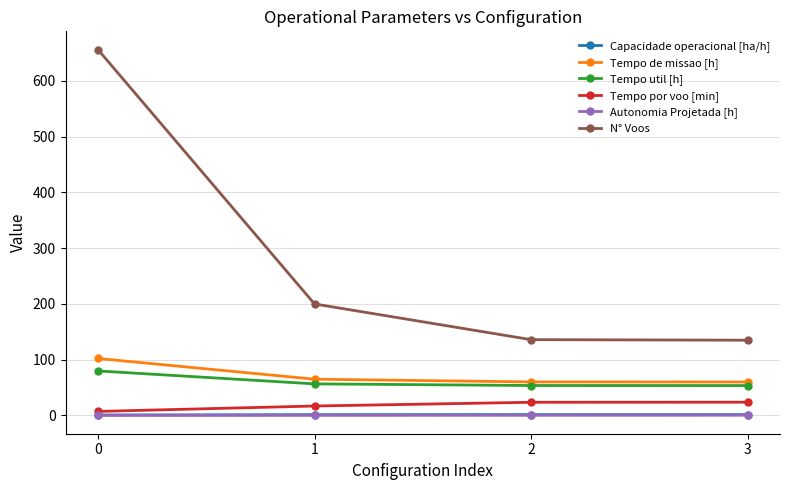

Is the value of Tempo util [h] at 0 greater than the value of Tempo por voo [min] at 3?

Yes